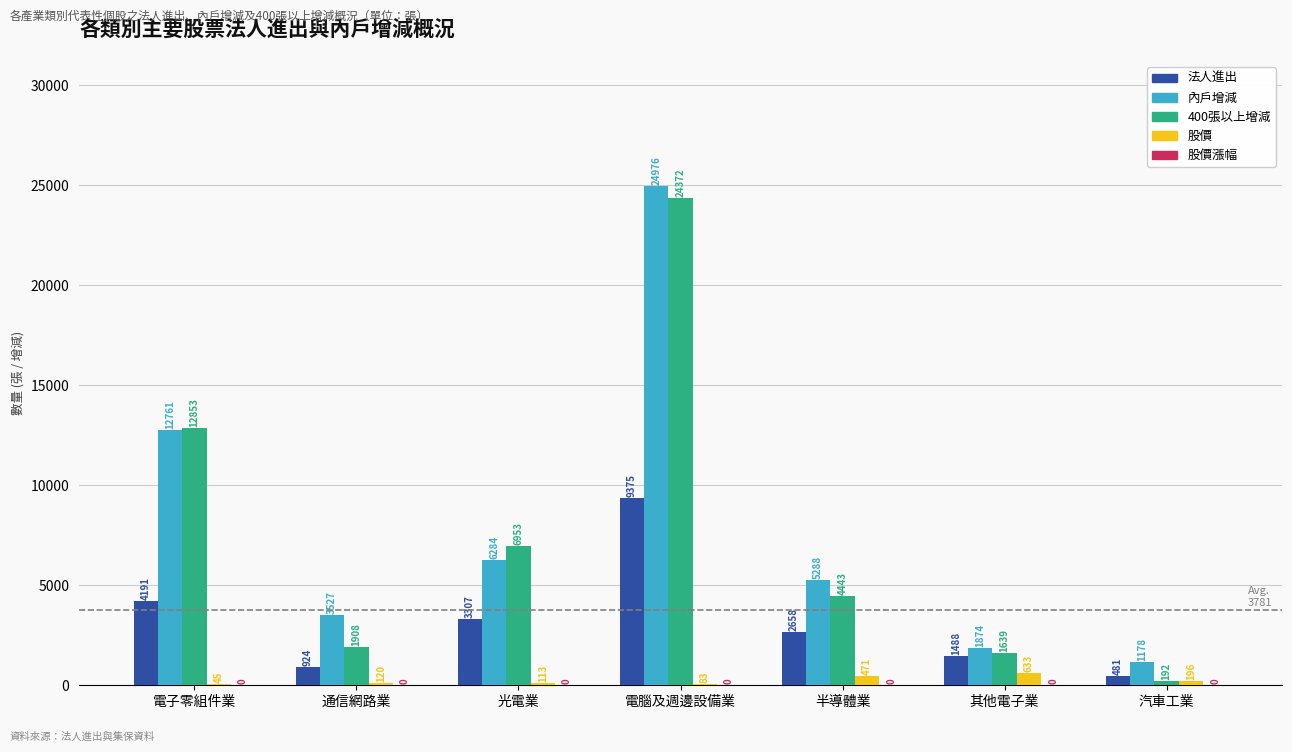

Which series has the largest total across all categories?

內戶增減